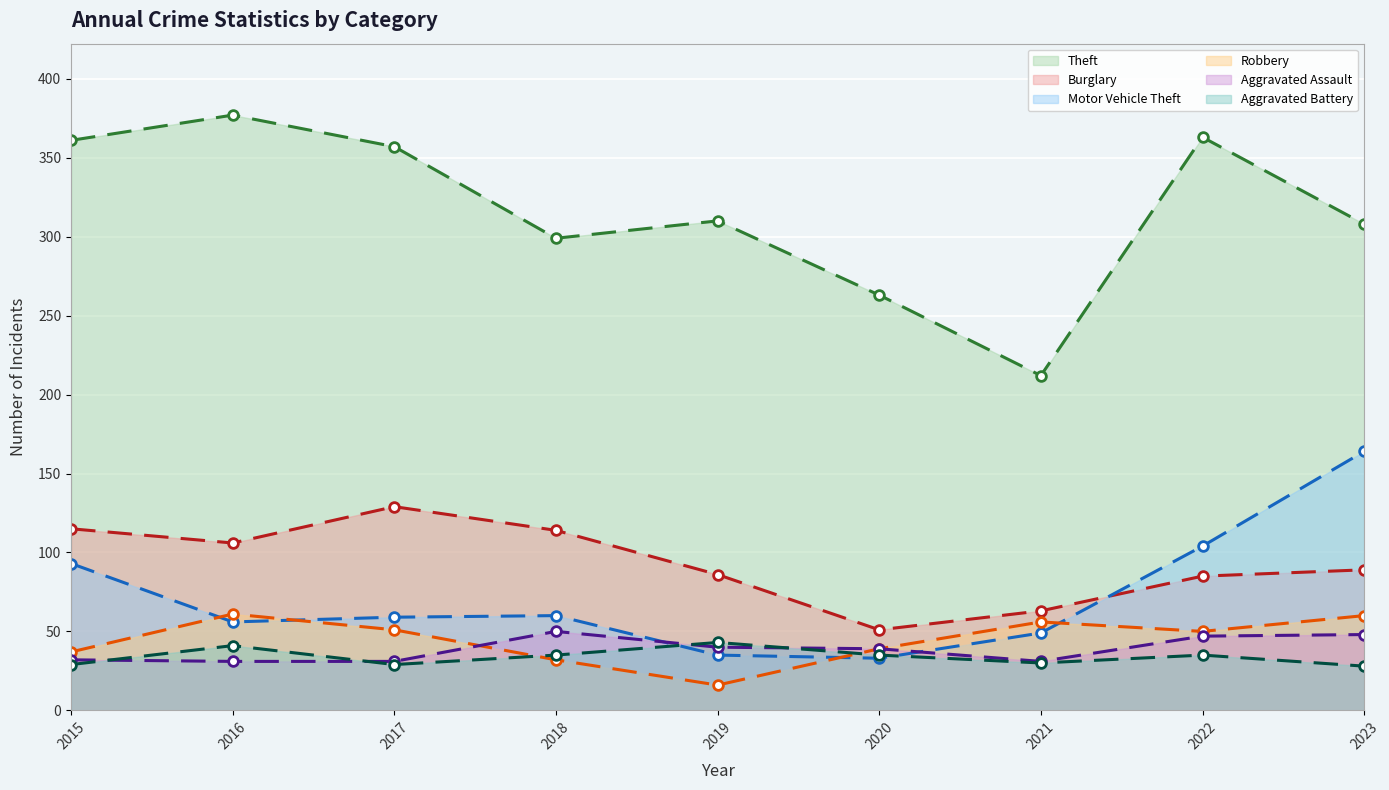

The Robbery series shows 55 at 2020. True or false?

False